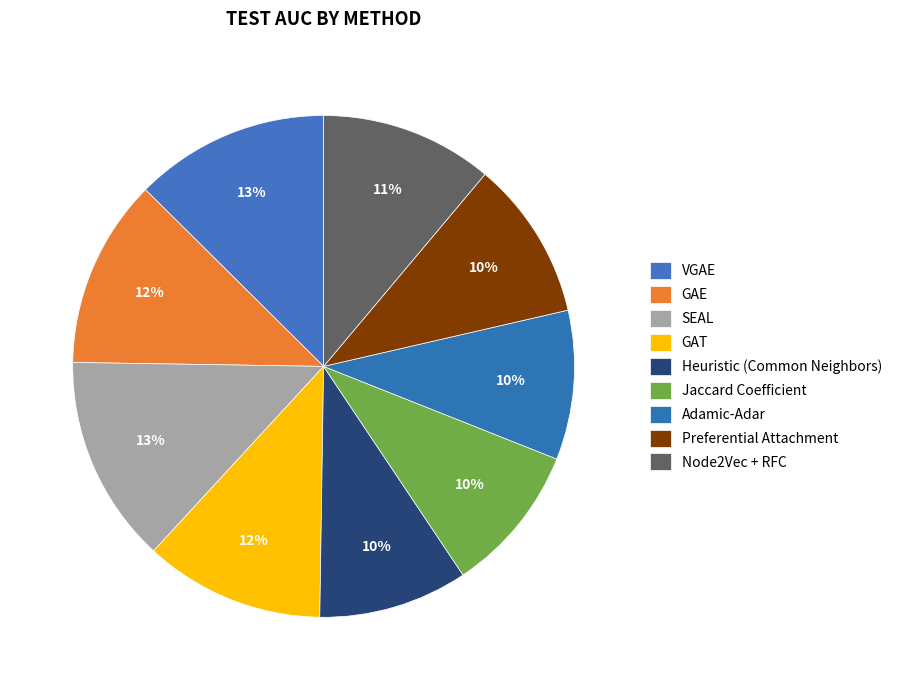

What percentage is the Heuristic (Common Neighbors) slice, to the nearest percent?

10%